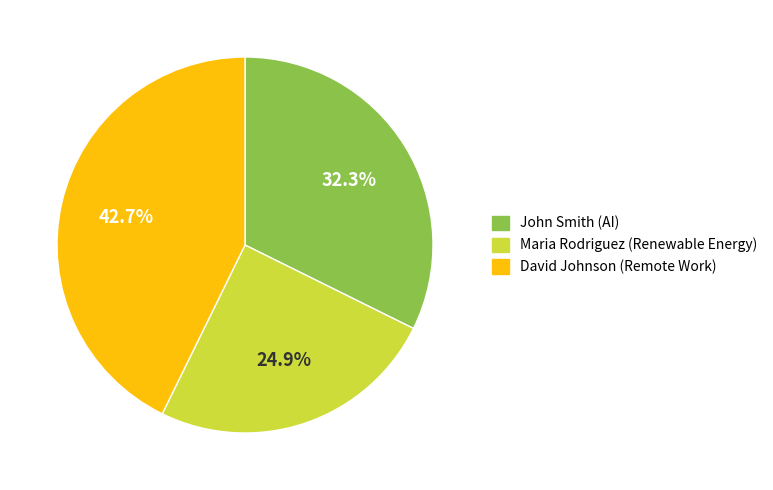

Combined, do David Johnson (Remote Work) and John Smith (AI) account for over 50%?

Yes